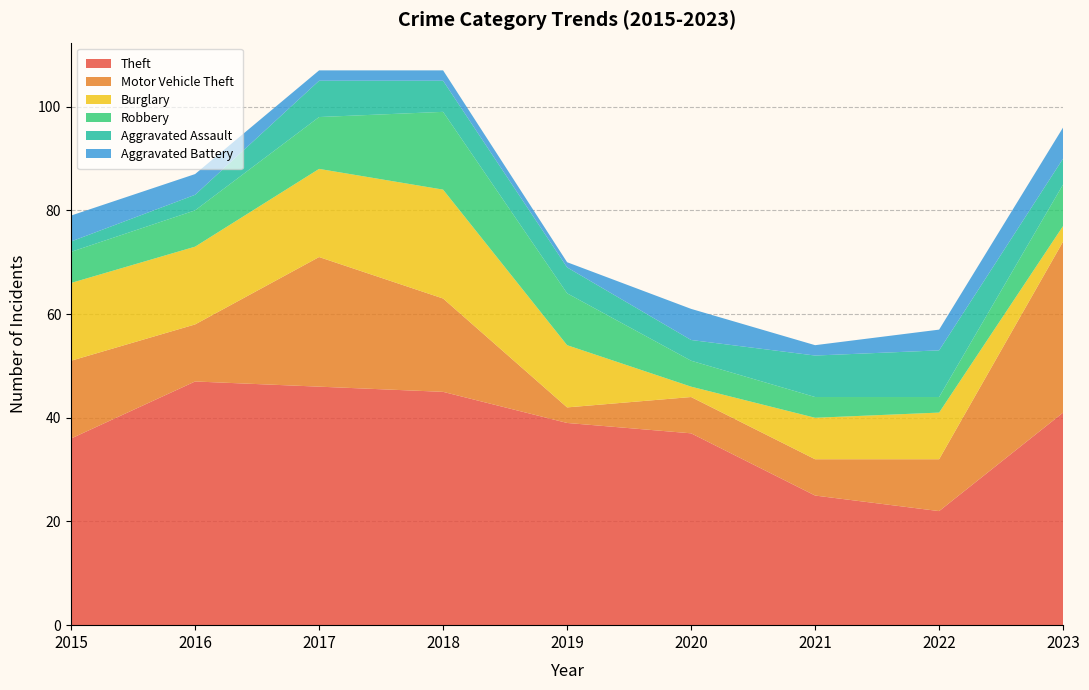

Reading right to left, extract all data points from this chart.

Theft: 41	22	25	37	39	45	46	47	36
Motor Vehicle Theft: 33	10	7	7	3	18	25	11	15
Burglary: 3	9	8	2	12	21	17	15	15
Robbery: 8	3	4	5	10	15	10	7	6
Aggravated Assault: 5	9	8	4	5	6	7	3	2
Aggravated Battery: 6	4	2	6	1	2	2	4	5